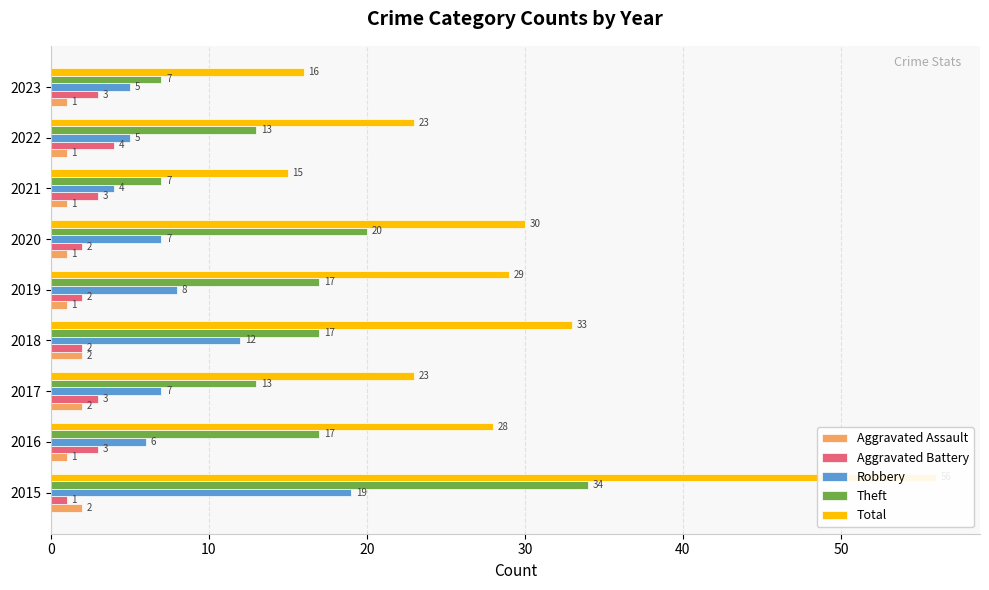

How many data points does each series have?

9